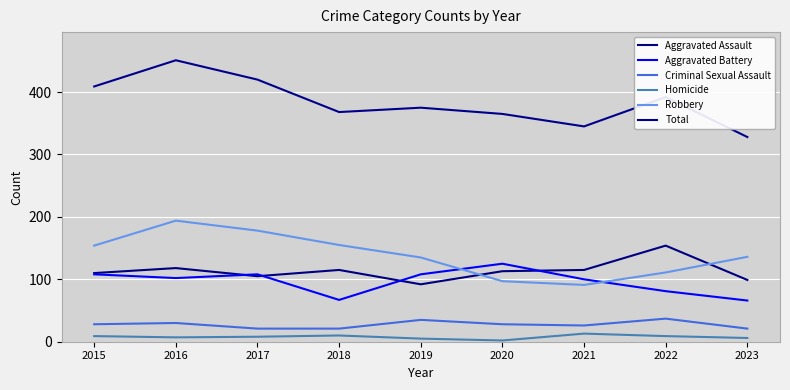

What are all the series names shown in the legend?

Aggravated Assault, Aggravated Battery, Criminal Sexual Assault, Homicide, Robbery, Total